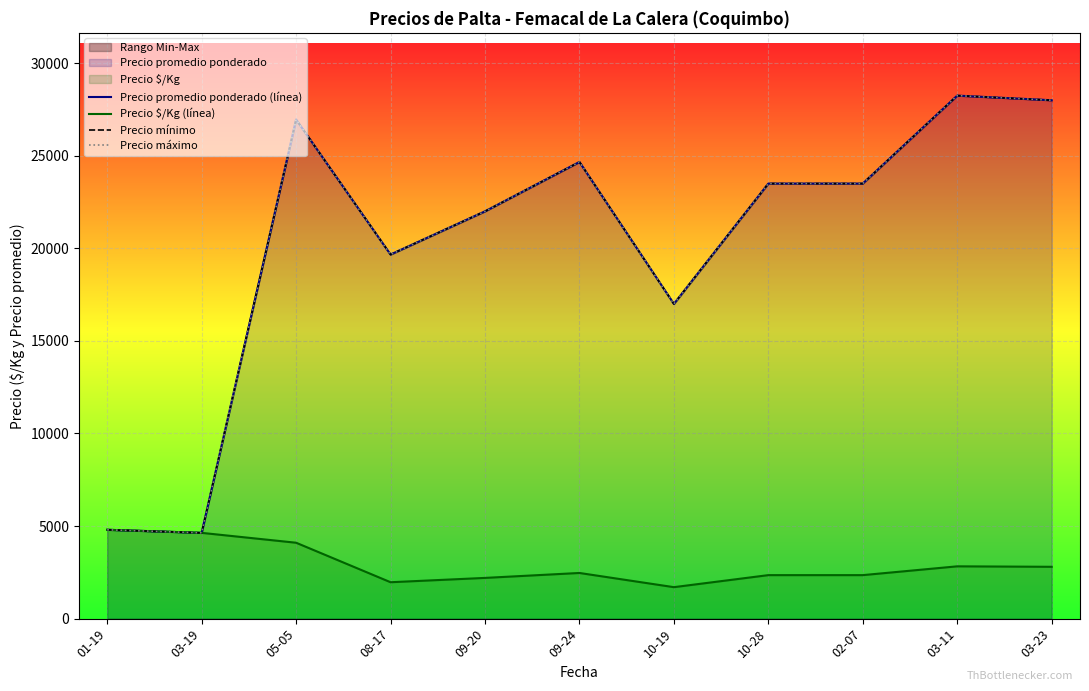

What is the approximate value of Precio mínimo at 02-07?

23500.0